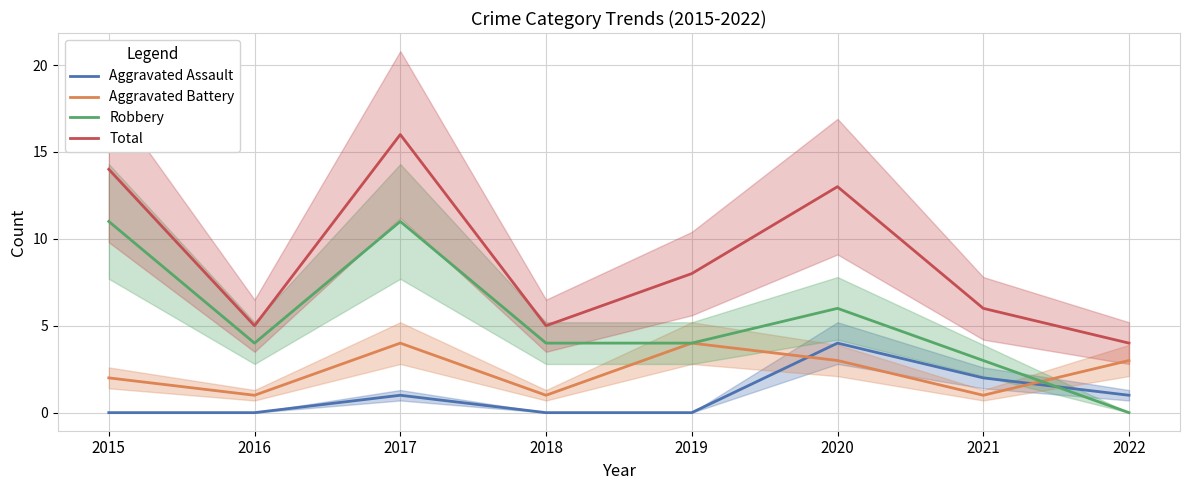

What is the sum of the Aggravated Battery values at 2022 and 2018?

4